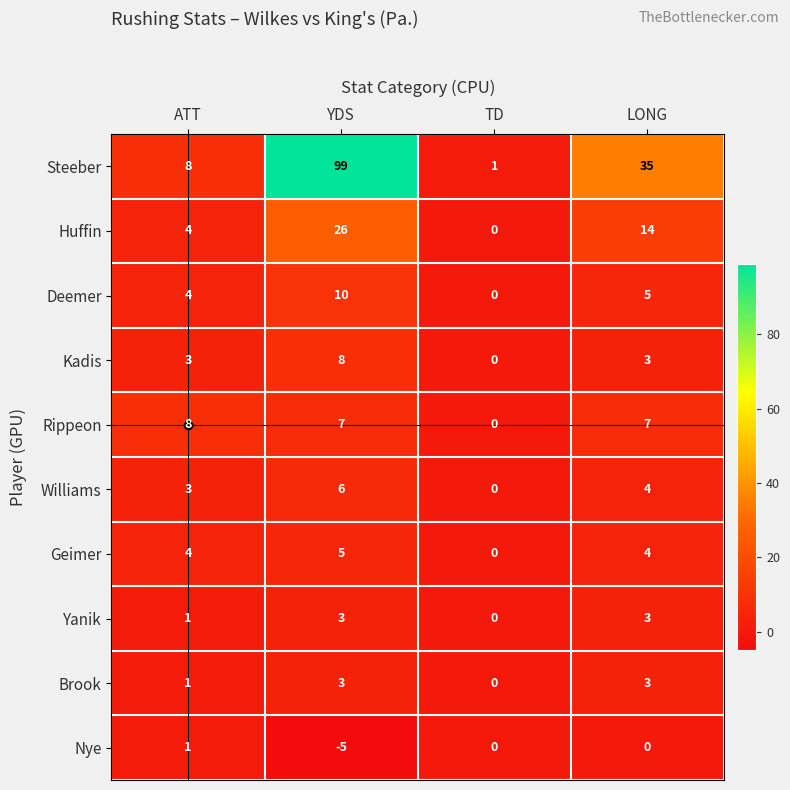

What is the difference between the maximum and minimum values in the Nye series?

6